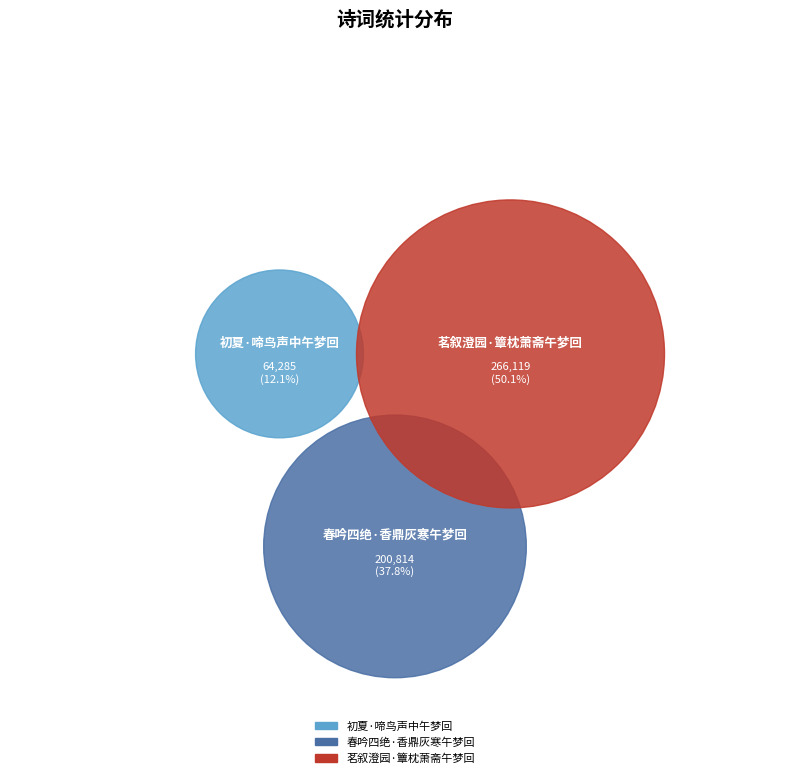

Which has a higher value, 春吟四绝·香鼎灰寒午梦回 or 茗叙澄园·簟枕萧斋午梦回?

茗叙澄园·簟枕萧斋午梦回